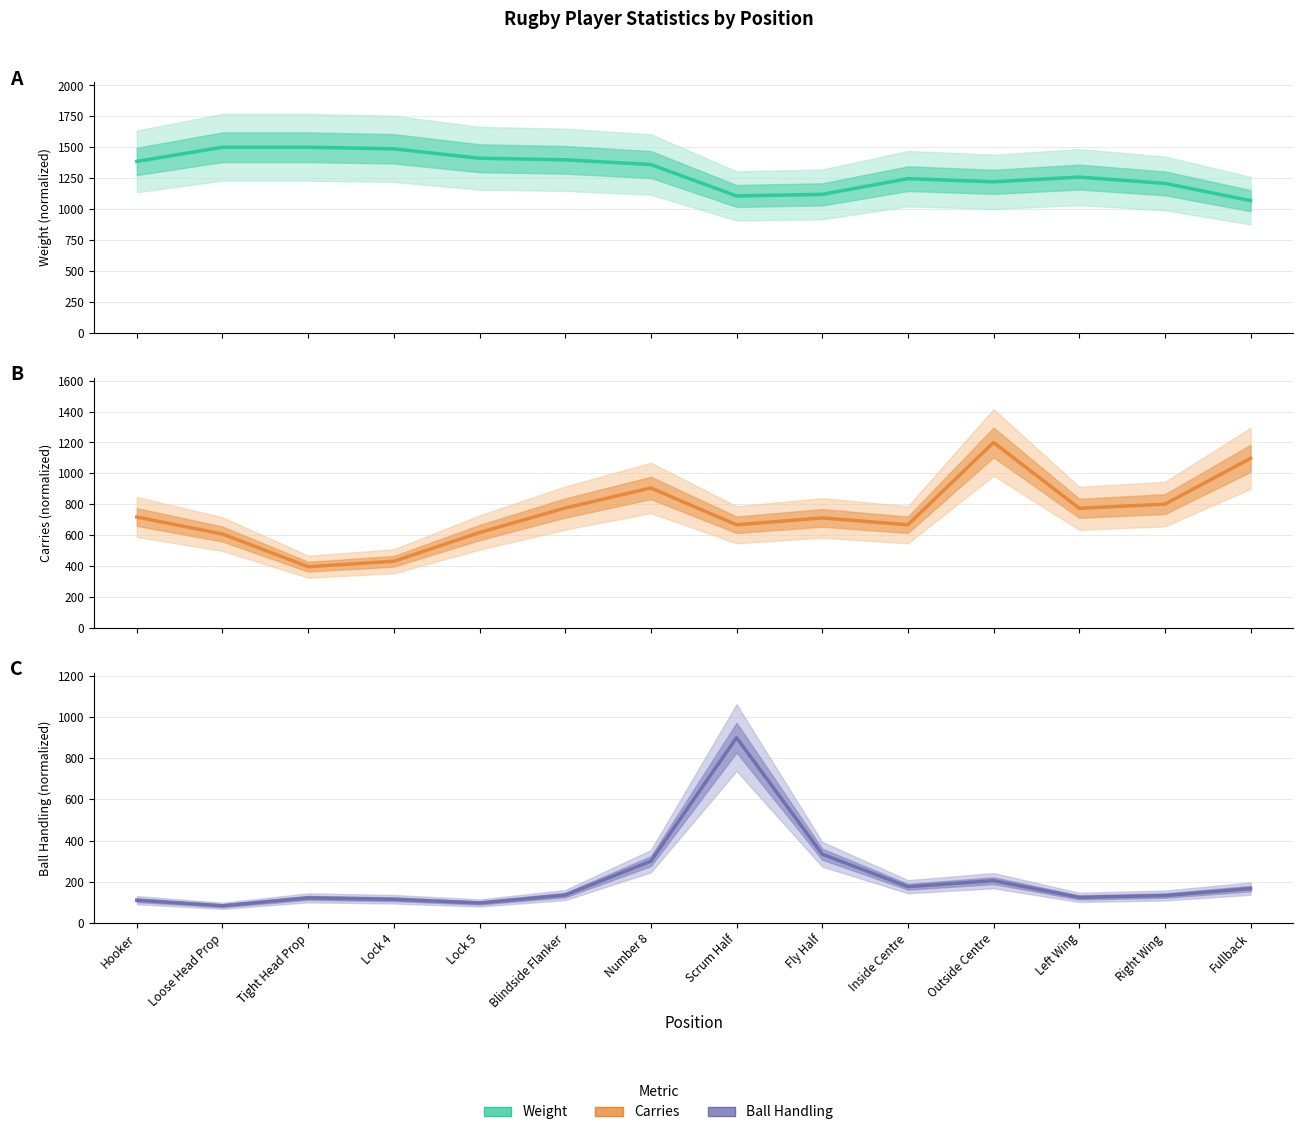

What is the sum of the Ball Handling values at Left Wing and Lock 4?

239.1